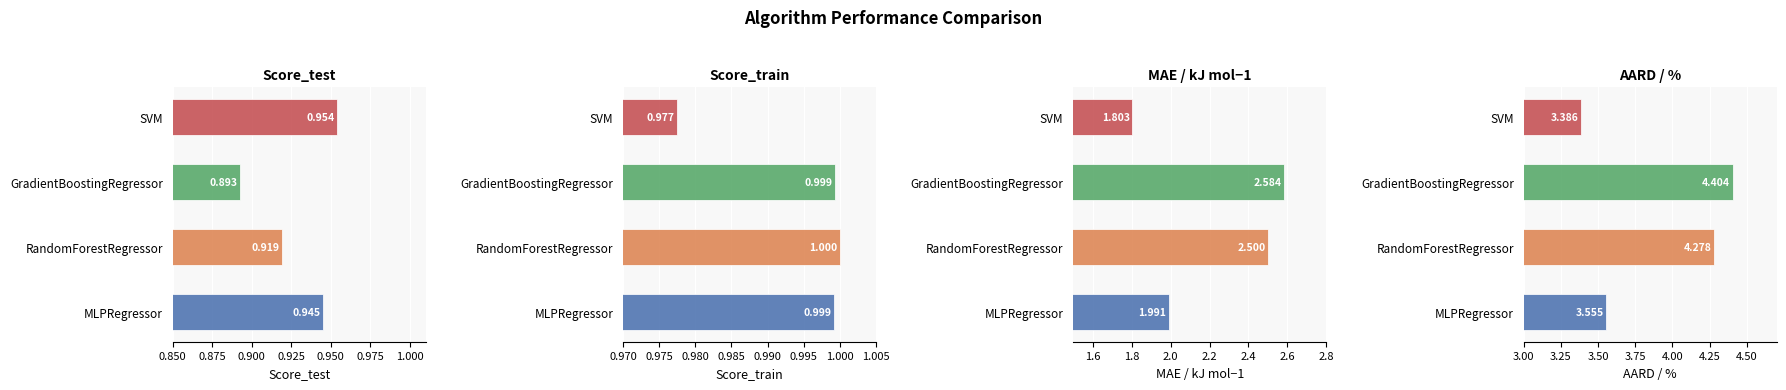

What is the approximate value of AARD / % at RandomForestRegressor?

4.3